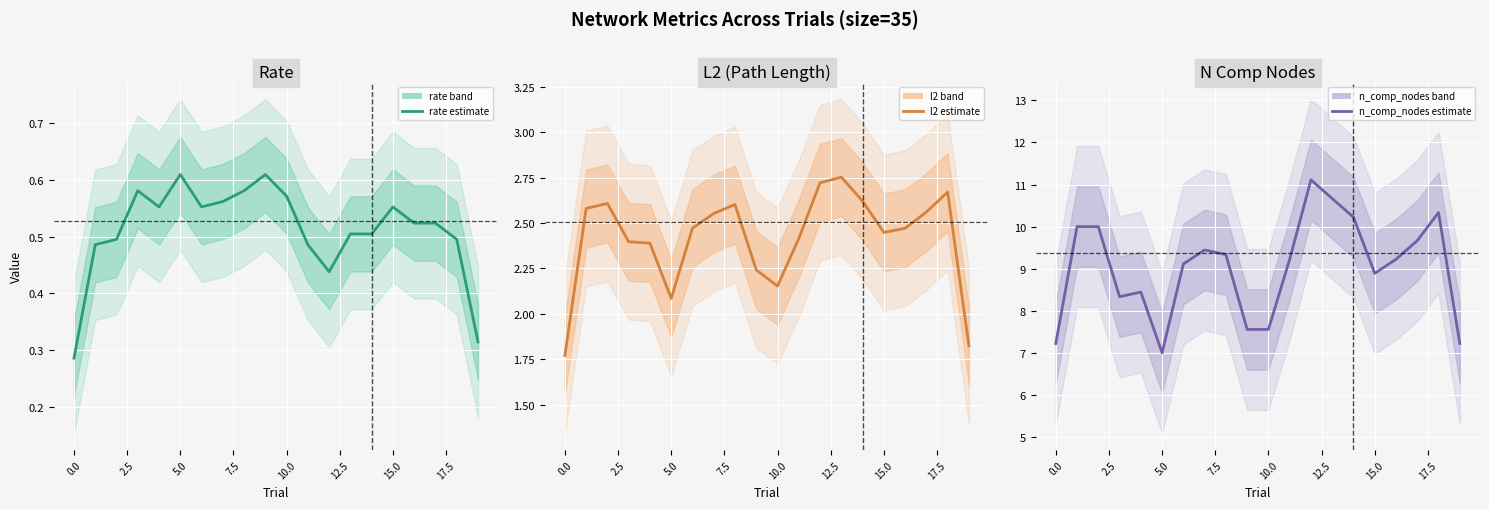

At which category is the sum across all series the highest?

12